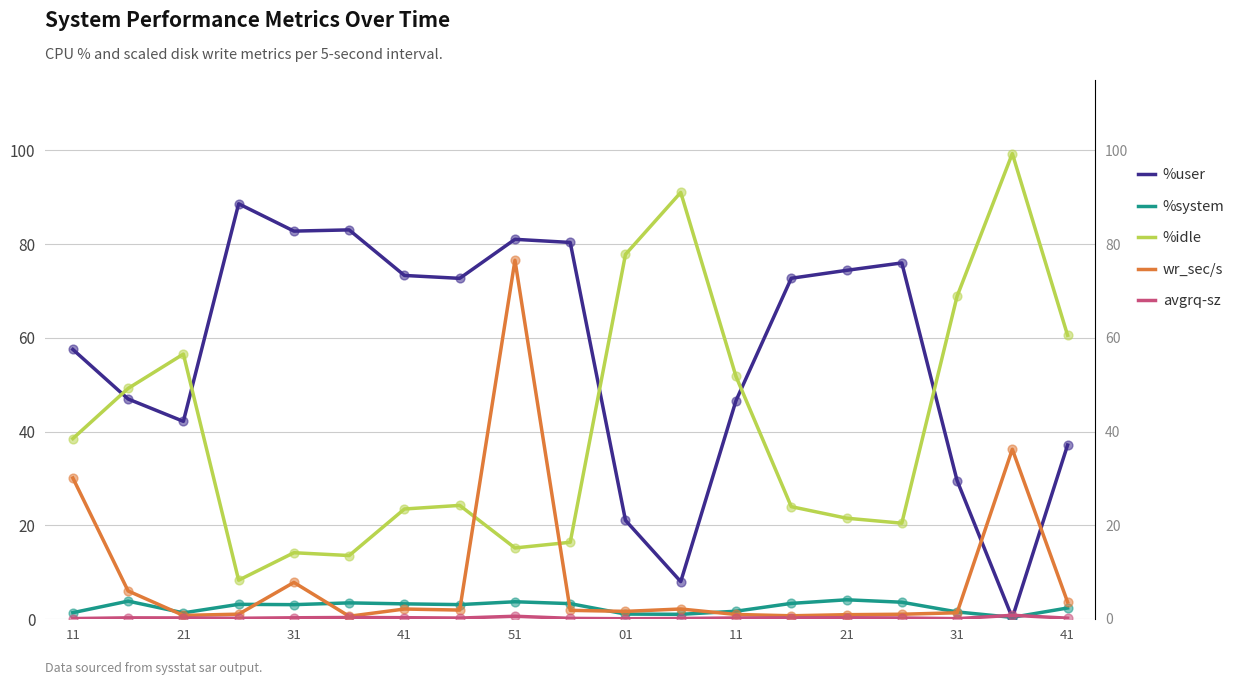

What is the total value across all series at 11?

127.5